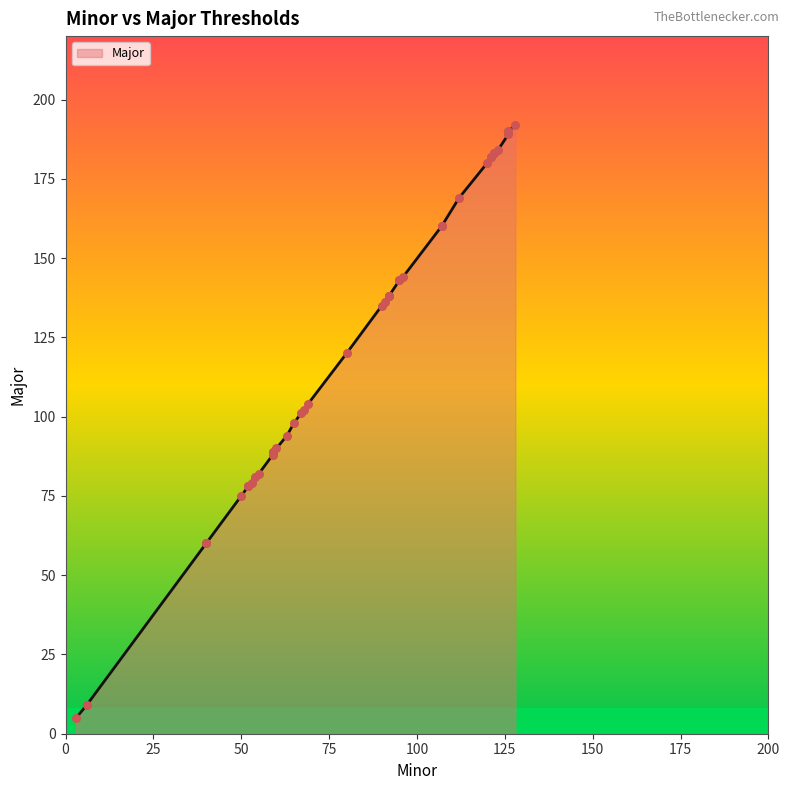

What is the change in value from 40 to 67?

+41